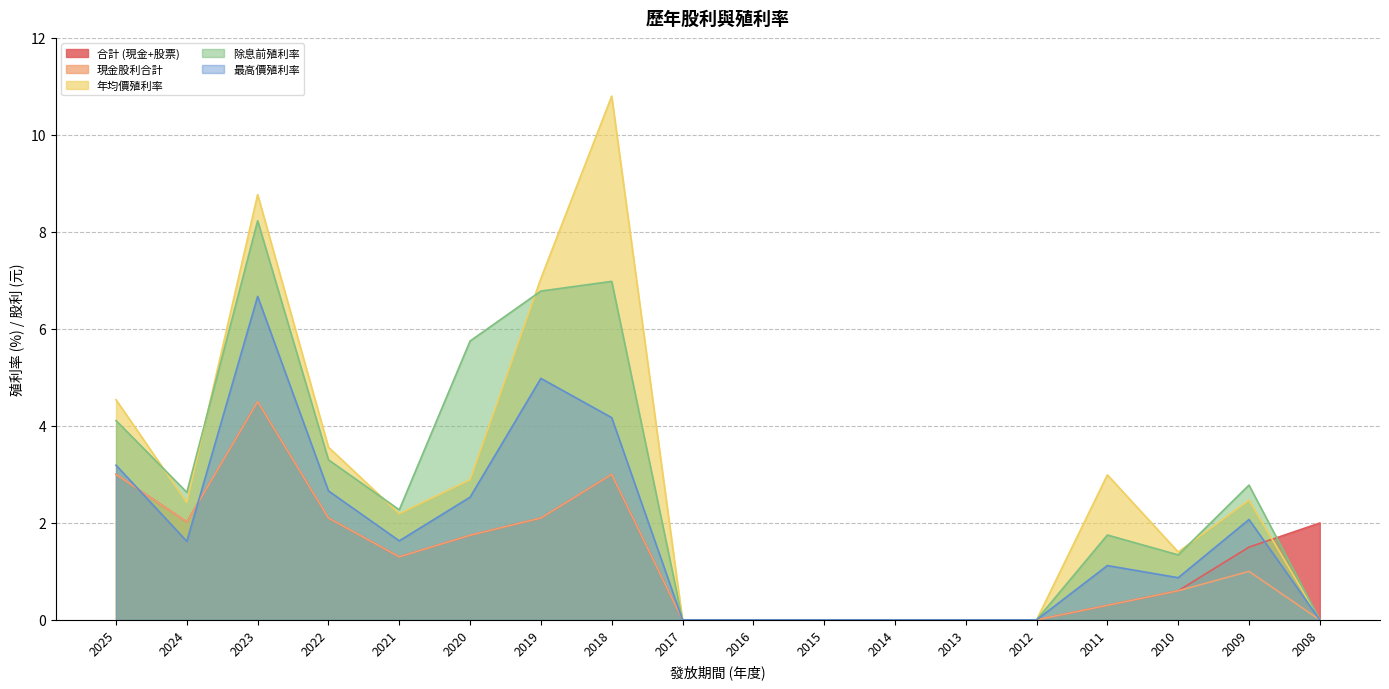

Where do 最高價殖利率 and 合計 (現金+股票) first cross each other?

2025 and 2024